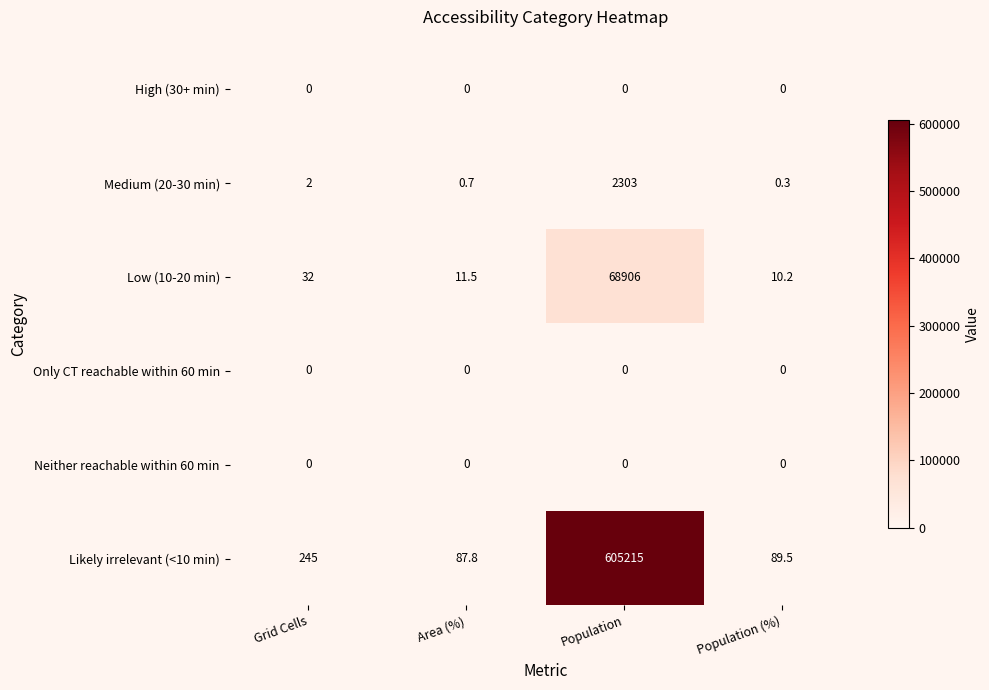

Which series has the largest range (max minus min)?

Likely irrelevant (<10 min)